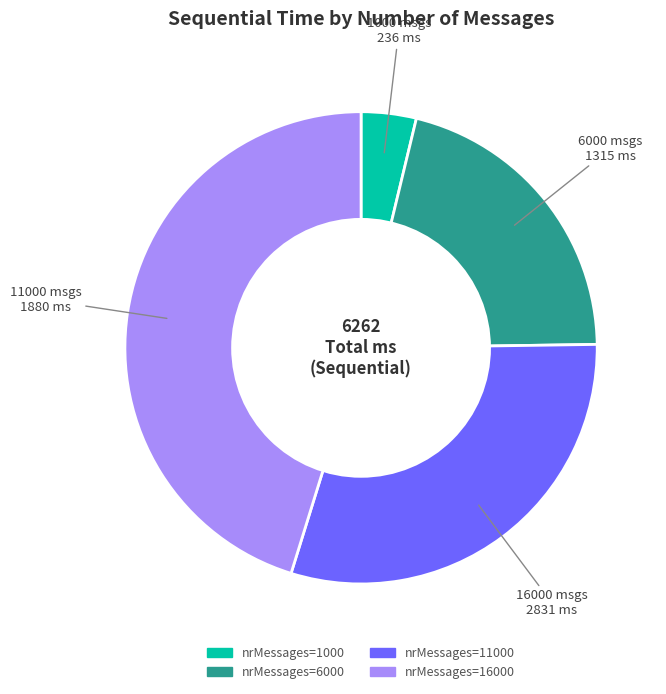

Is there a majority slice in this chart?

No